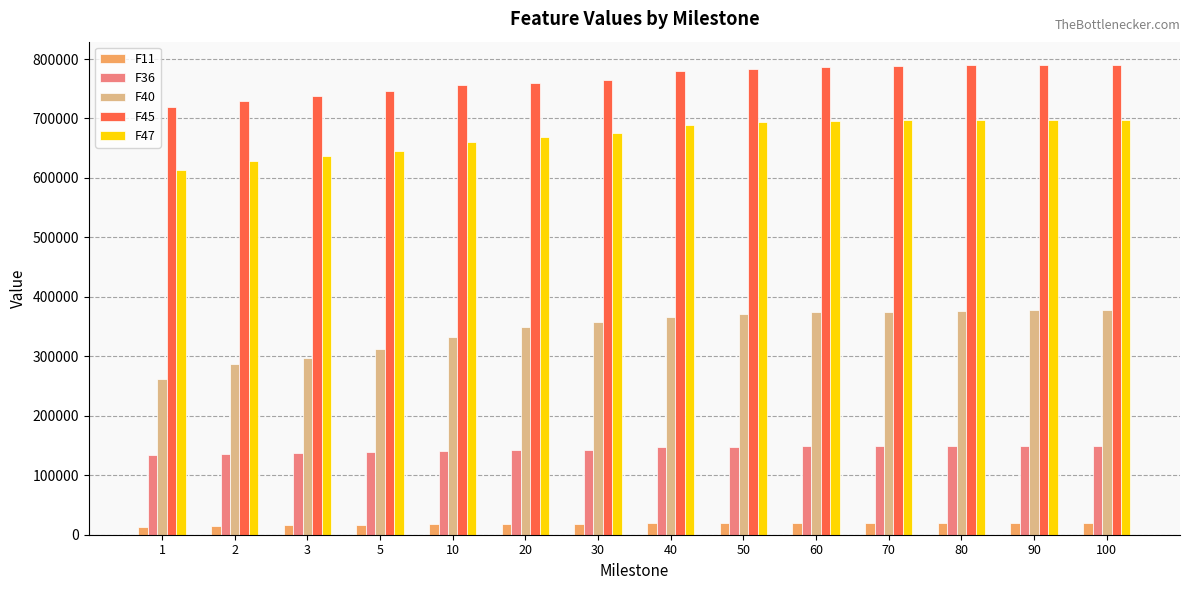

At how many categories does at least one series exceed 311987?

14